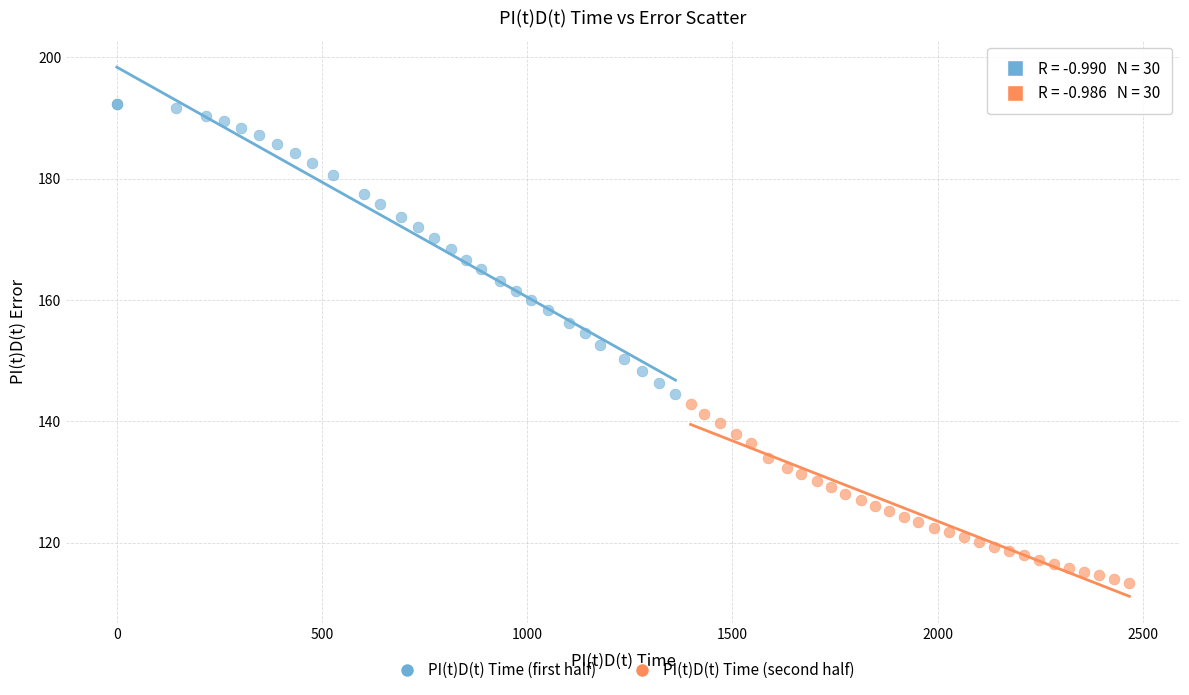

Which series has the widest spread of Y values?

PI(t)D(t) Time (first half)